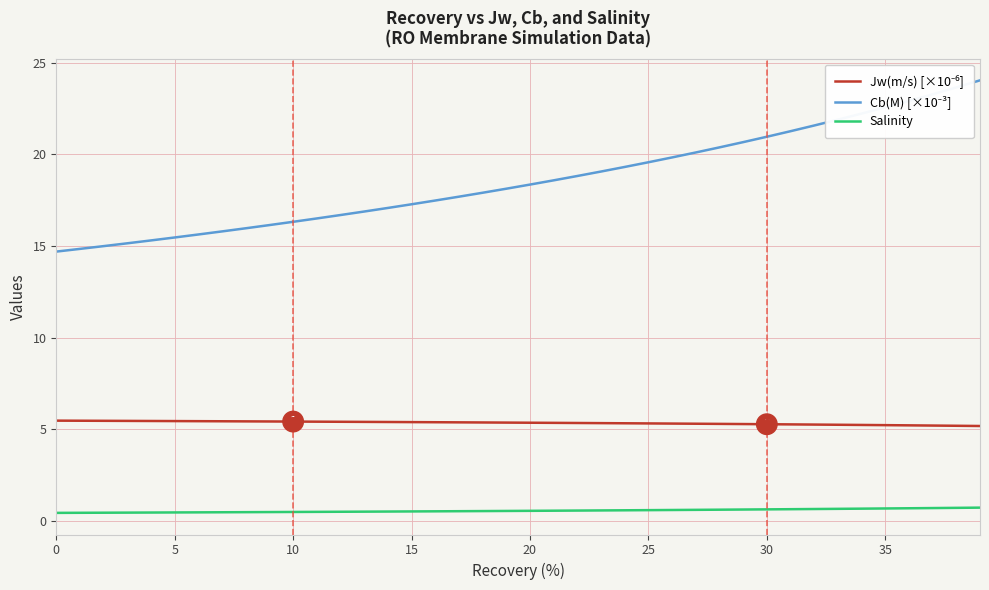

What is the greatest value displayed?

24.0